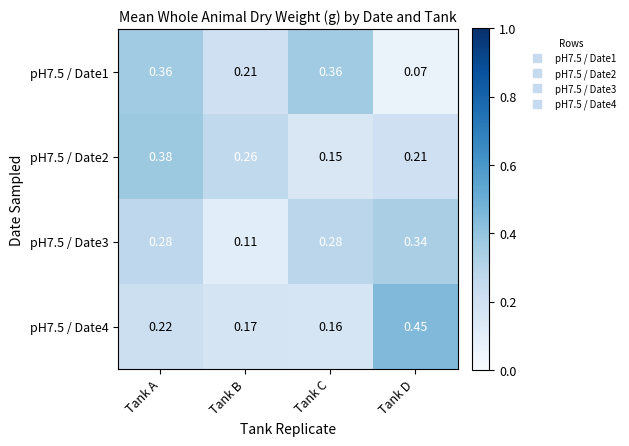

Which category has the highest value across all series?

Tank D